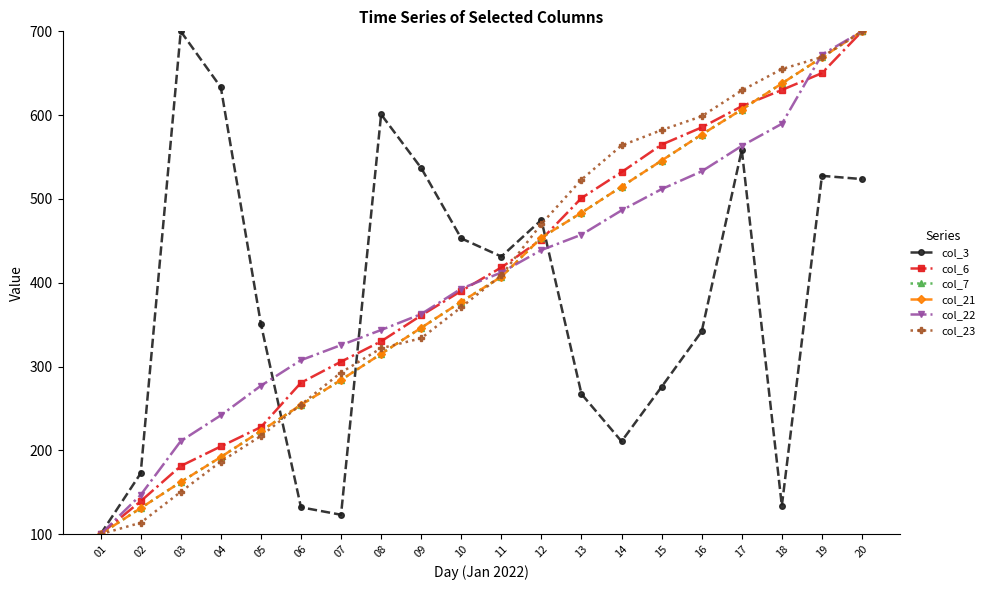

What is the difference between the maximum and second lowest values in the col_22 series?

553.3